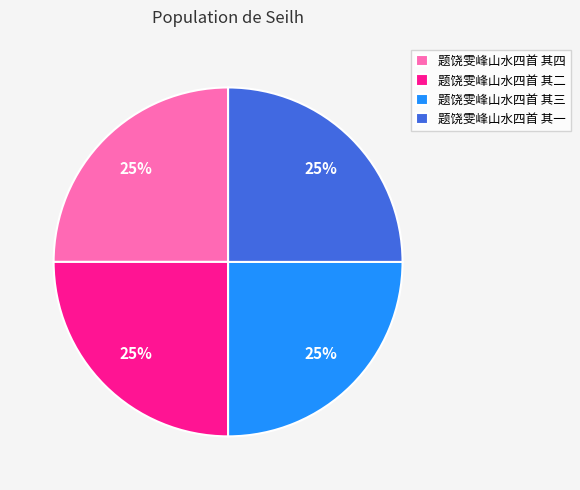

Is it true that 题饶雯峰山水四首 其四 is 39% of the pie?

False